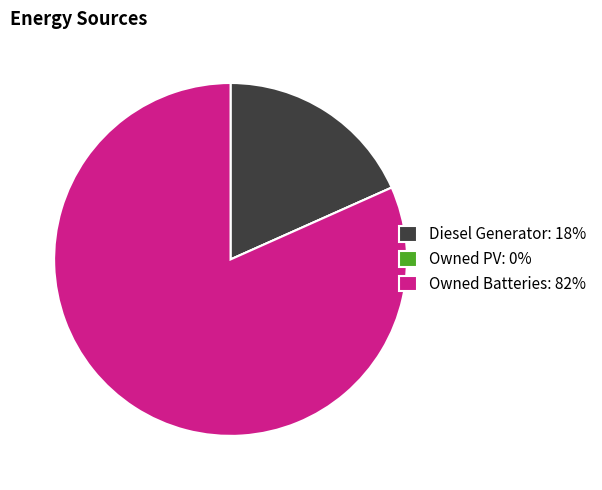

Is the sum of Diesel Generator: 18% and Owned Batteries: 82% greater than half?

Yes